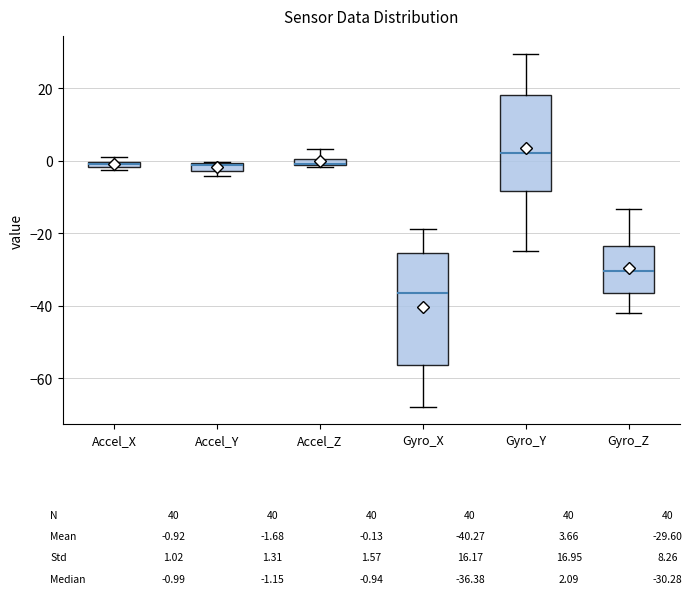

Where is the upper edge of the box for Accel_Y on the y-axis? The values are not printed on the chart, so give them approximately, as read against the axis.

0